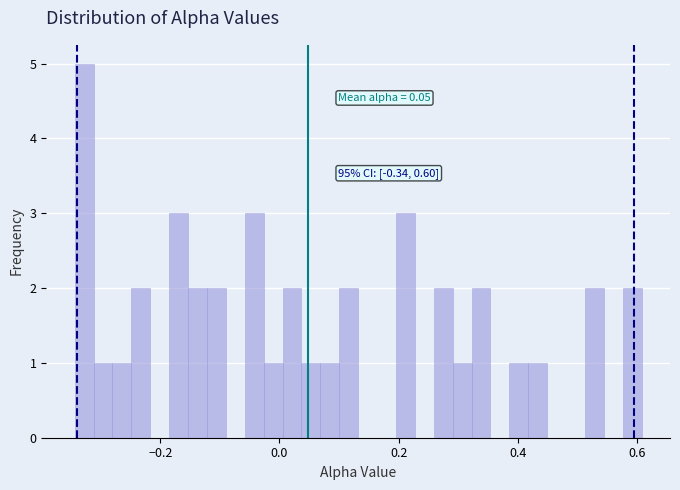

Read against the x-axis, roughly where is the centre of the tallest bar?

-0.32